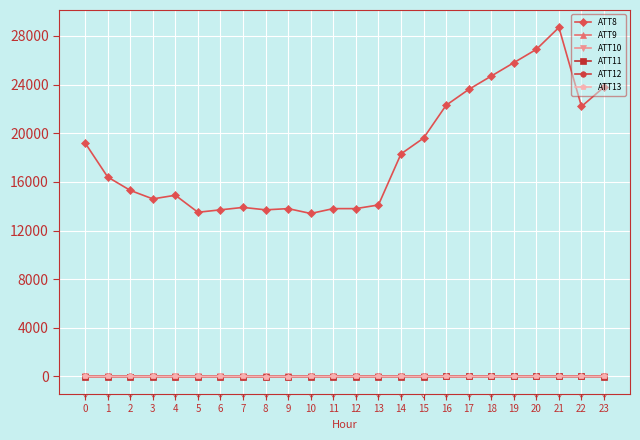

What is the highest value of the ATT9 series?

5.3